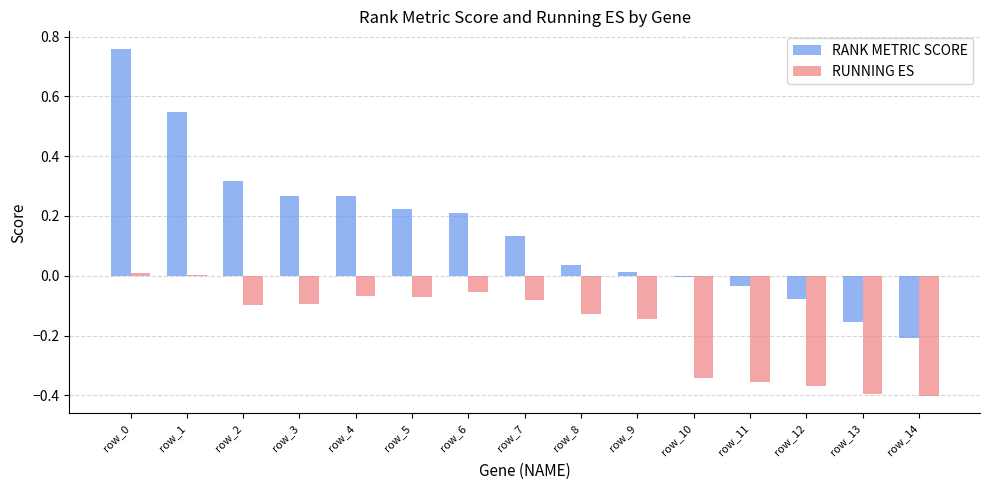

Which series changed the most between row_3 and row_8?

RANK METRIC SCORE